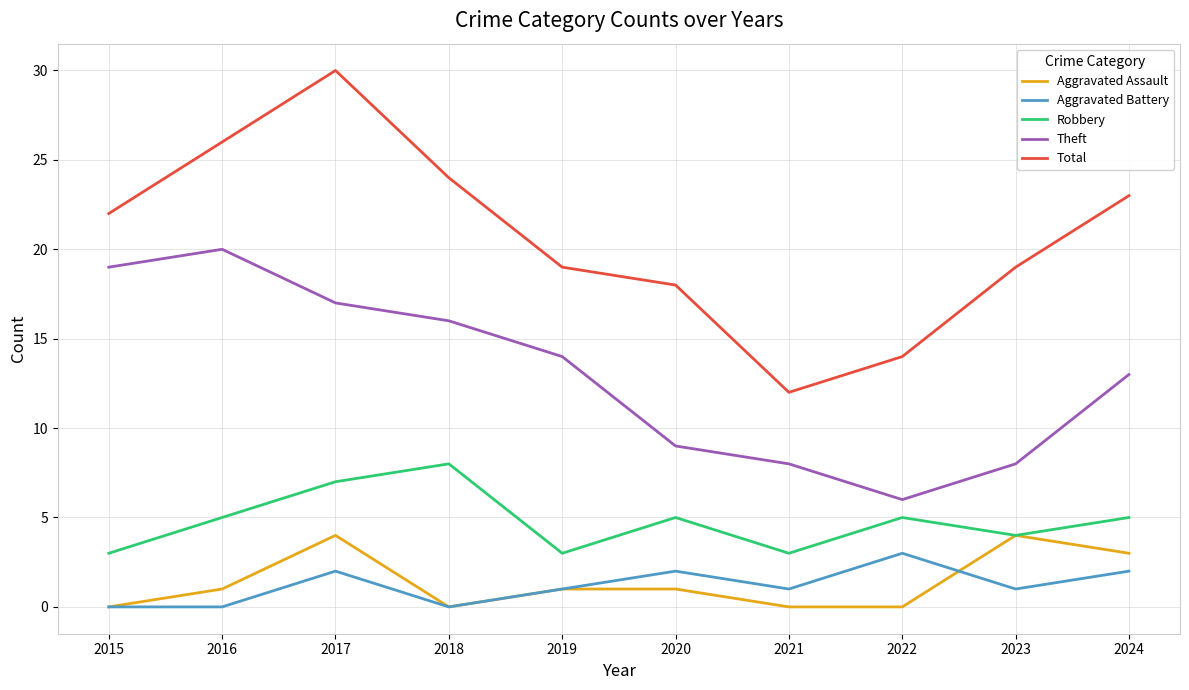

Where is the first local maximum for Robbery?

2018